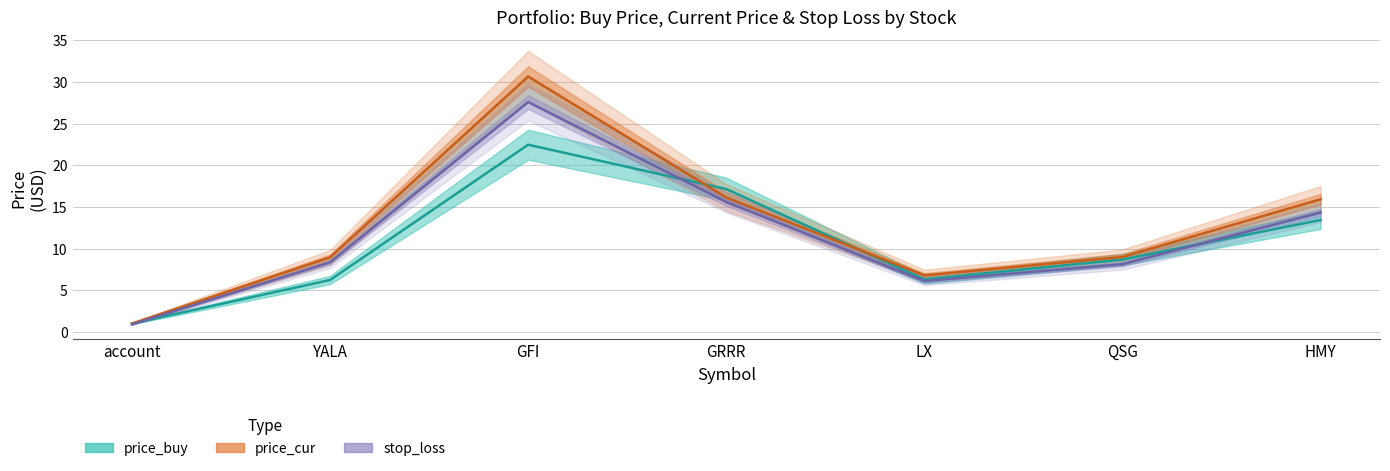

What is the difference between the maximum and second lowest values in the stop_loss series?

21.5